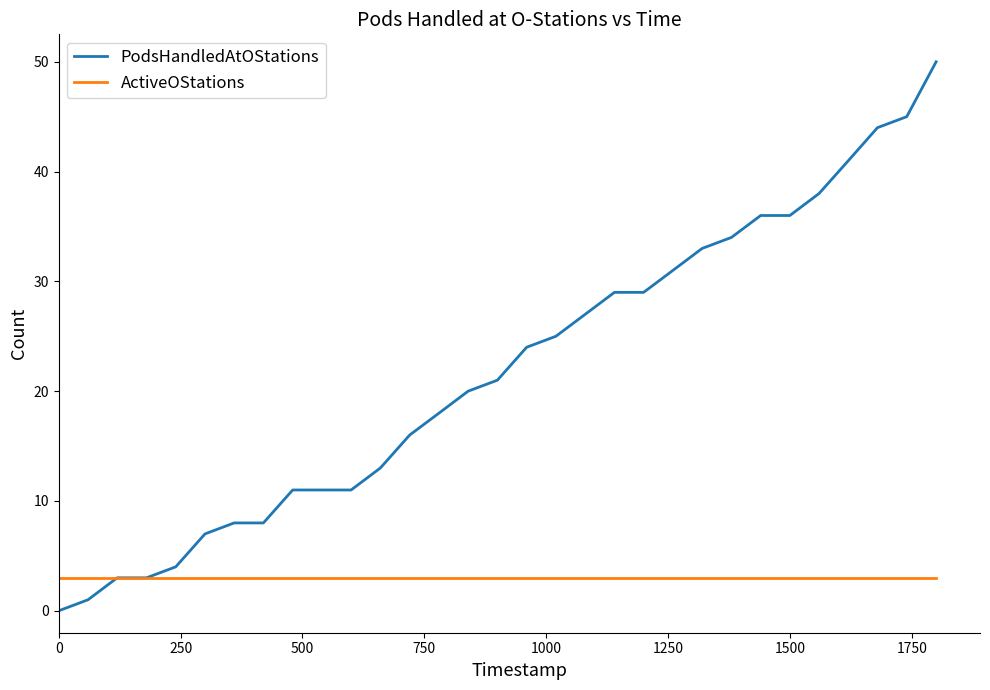

What is the difference between the maximum and second lowest values in the PodsHandledAtOStations series?

49